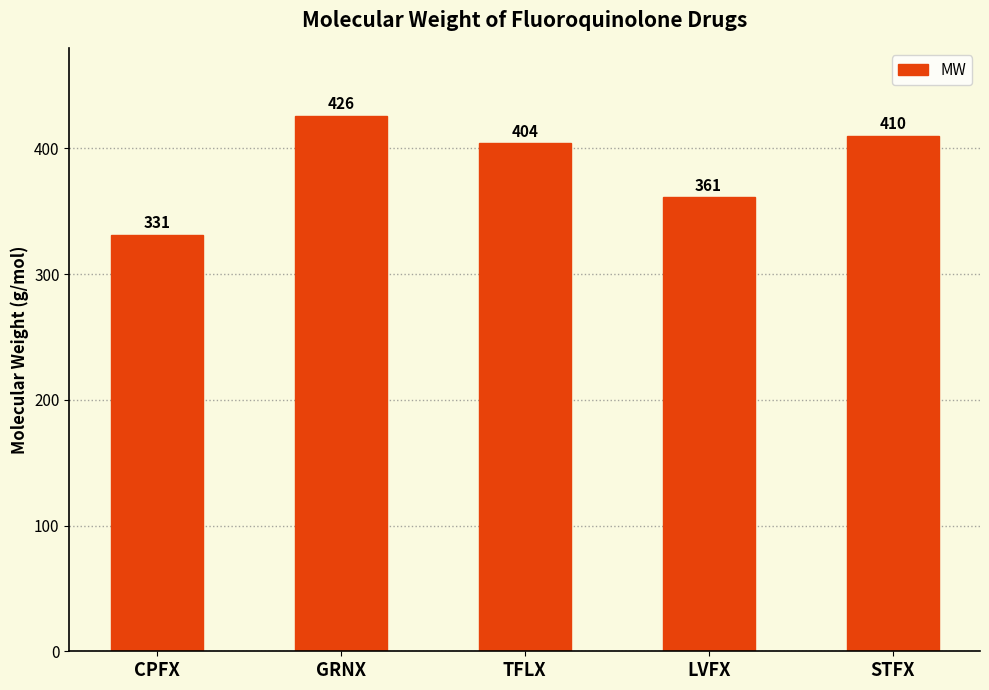

Rank the categories by value from highest to lowest.

GRNX, STFX, TFLX, LVFX, CPFX